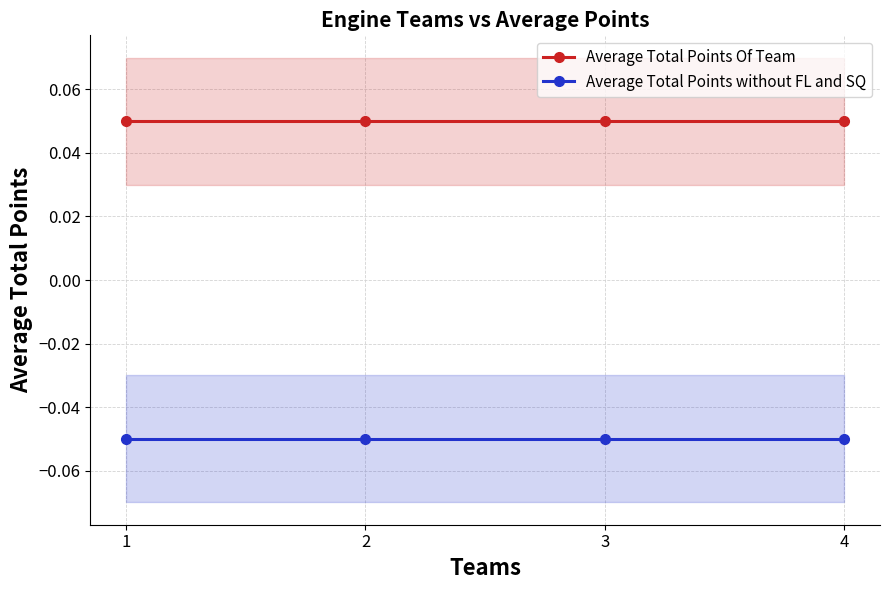

How many lines are shown in the chart?

2